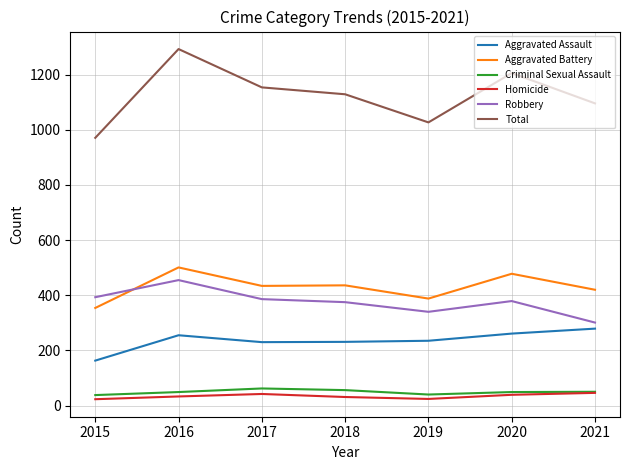

What is the difference between the highest and lowest values at 2017?

1112